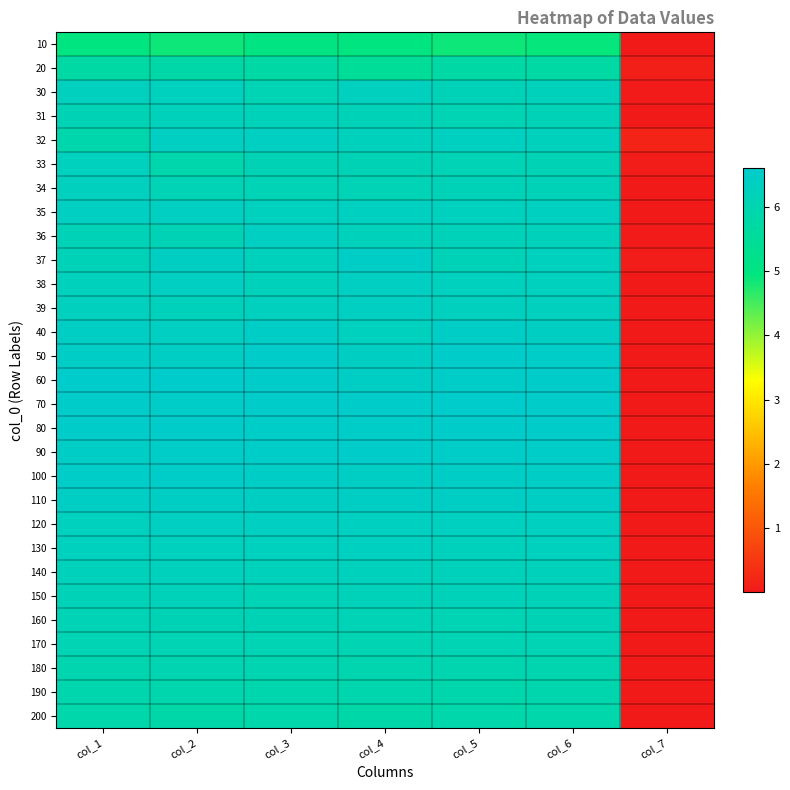

Reading left to right, extract all data points from this chart.

10: col_1=4.9	col_2=4.9	col_3=5.0	col_4=4.9	col_5=4.9	col_6=4.9	col_7=0.0
20: col_1=5.8	col_2=5.8	col_3=5.8	col_4=5.5	col_5=5.8	col_6=5.7	col_7=0.1
30: col_1=6.3	col_2=6.3	col_3=6.1	col_4=6.3	col_5=6.2	col_6=6.2	col_7=0.0
31: col_1=6.1	col_2=6.2	col_3=6.2	col_4=6.2	col_5=6.1	col_6=6.2	col_7=0.0
32: col_1=5.9	col_2=6.4	col_3=6.4	col_4=6.2	col_5=6.3	col_6=6.2	col_7=0.2
33: col_1=6.3	col_2=5.9	col_3=6.1	col_4=6.1	col_5=6.1	col_6=6.1	col_7=0.1
34: col_1=6.3	col_2=6.1	col_3=6.1	col_4=6.1	col_5=6.2	col_6=6.2	col_7=0.0
35: col_1=6.4	col_2=6.4	col_3=6.3	col_4=6.3	col_5=6.3	col_6=6.3	col_7=0.0
36: col_1=6.2	col_2=6.1	col_3=6.4	col_4=6.2	col_5=6.2	col_6=6.2	col_7=0.0
37: col_1=6.2	col_2=6.4	col_3=6.3	col_4=6.5	col_5=6.2	col_6=6.3	col_7=0.1
38: col_1=6.3	col_2=6.4	col_3=6.2	col_4=6.4	col_5=6.3	col_6=6.3	col_7=0.0
39: col_1=6.3	col_2=6.2	col_3=6.3	col_4=6.4	col_5=6.3	col_6=6.3	col_7=0.0
40: col_1=6.4	col_2=6.4	col_3=6.5	col_4=6.3	col_5=6.5	col_6=6.4	col_7=0.0
50: col_1=6.5	col_2=6.4	col_3=6.6	col_4=6.4	col_5=6.5	col_6=6.5	col_7=0.0
60: col_1=6.6	col_2=6.6	col_3=6.5	col_4=6.4	col_5=6.5	col_6=6.5	col_7=0.0
70: col_1=6.6	col_2=6.5	col_3=6.6	col_4=6.6	col_5=6.6	col_6=6.6	col_7=0.0
80: col_1=6.6	col_2=6.5	col_3=6.5	col_4=6.5	col_5=6.5	col_6=6.5	col_7=0.0
90: col_1=6.5	col_2=6.5	col_3=6.5	col_4=6.6	col_5=6.5	col_6=6.5	col_7=0.0
100: col_1=6.5	col_2=6.5	col_3=6.5	col_4=6.4	col_5=6.5	col_6=6.5	col_7=0.0
110: col_1=6.4	col_2=6.4	col_3=6.4	col_4=6.4	col_5=6.4	col_6=6.4	col_7=0.0
120: col_1=6.3	col_2=6.4	col_3=6.4	col_4=6.3	col_5=6.3	col_6=6.3	col_7=0.0
130: col_1=6.3	col_2=6.3	col_3=6.3	col_4=6.3	col_5=6.3	col_6=6.3	col_7=0.0
140: col_1=6.2	col_2=6.3	col_3=6.2	col_4=6.3	col_5=6.2	col_6=6.2	col_7=0.0
150: col_1=6.2	col_2=6.2	col_3=6.1	col_4=6.2	col_5=6.2	col_6=6.2	col_7=0.0
160: col_1=6.1	col_2=6.1	col_3=6.1	col_4=6.1	col_5=6.1	col_6=6.1	col_7=0.0
170: col_1=6.1	col_2=6.1	col_3=6.1	col_4=6.1	col_5=6.1	col_6=6.1	col_7=0.0
180: col_1=6.0	col_2=6.0	col_3=6.0	col_4=6.0	col_5=6.0	col_6=6.0	col_7=0.0
190: col_1=6.0	col_2=5.9	col_3=5.9	col_4=5.9	col_5=5.9	col_6=5.9	col_7=0.0
200: col_1=5.9	col_2=5.9	col_3=5.9	col_4=5.8	col_5=5.9	col_6=5.9	col_7=0.0